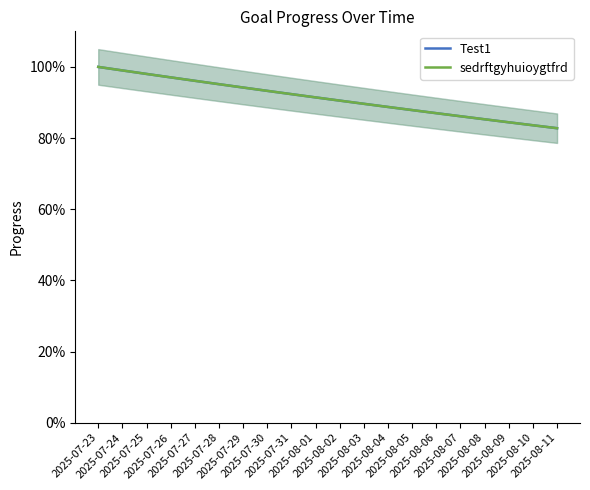

At which category is the sum across all series the highest?

2025-07-23